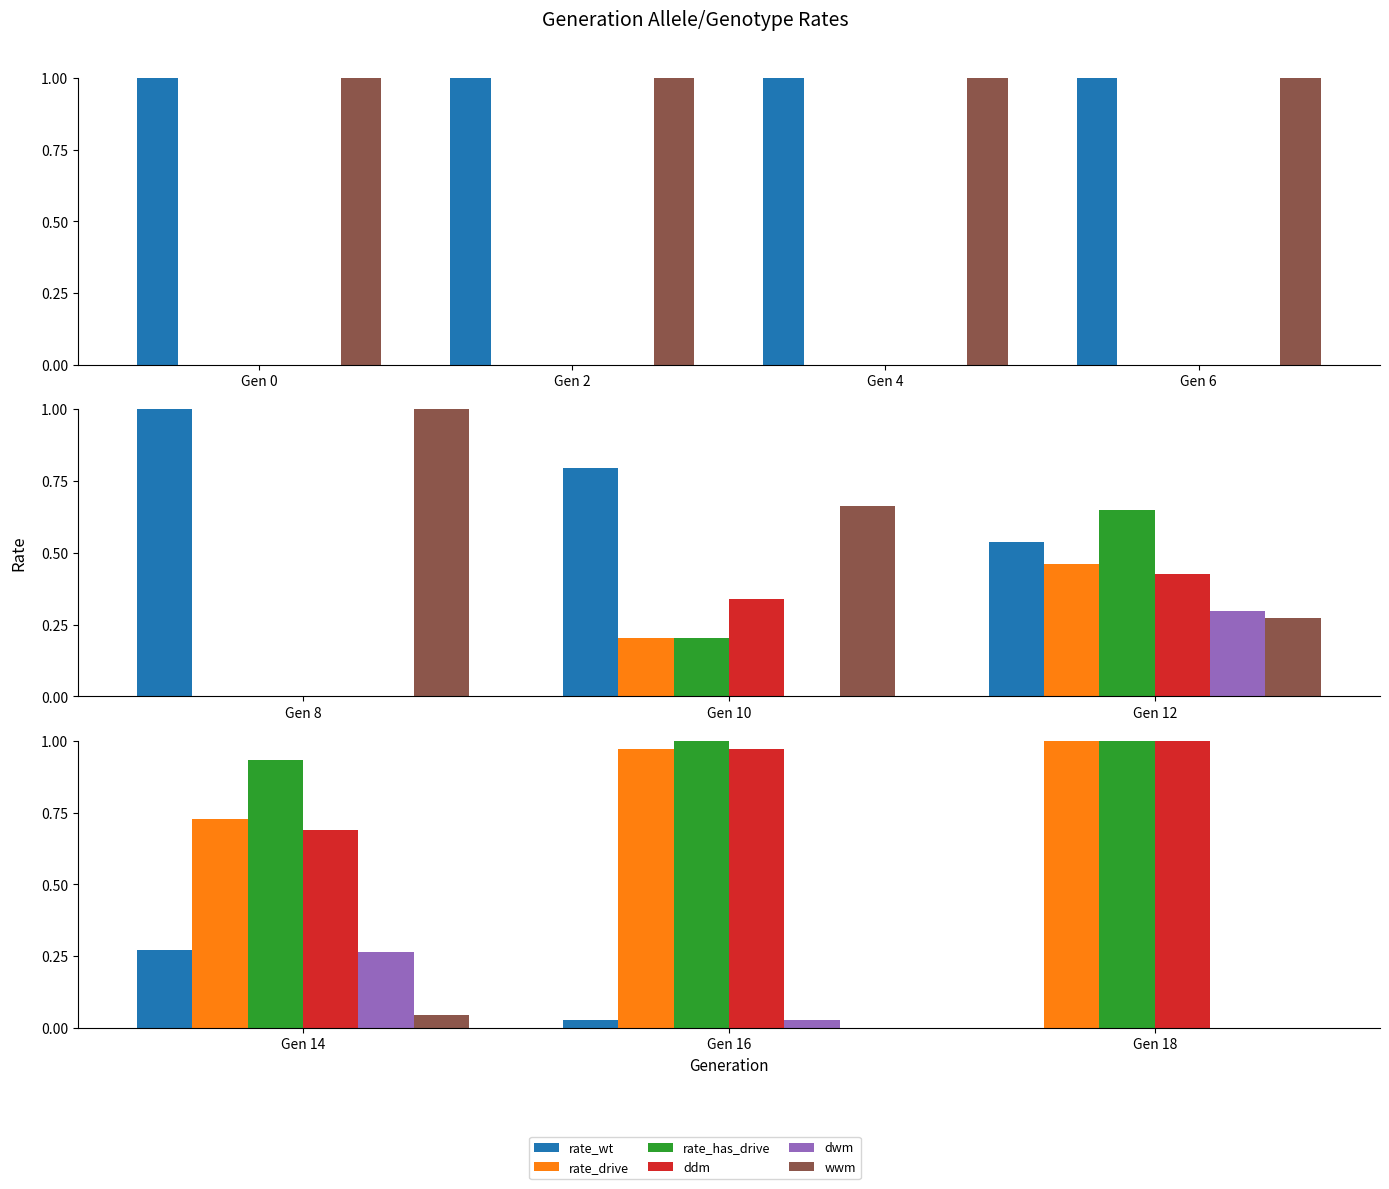

True or false: rate_drive has a value of 0.4 at Gen 18.

False